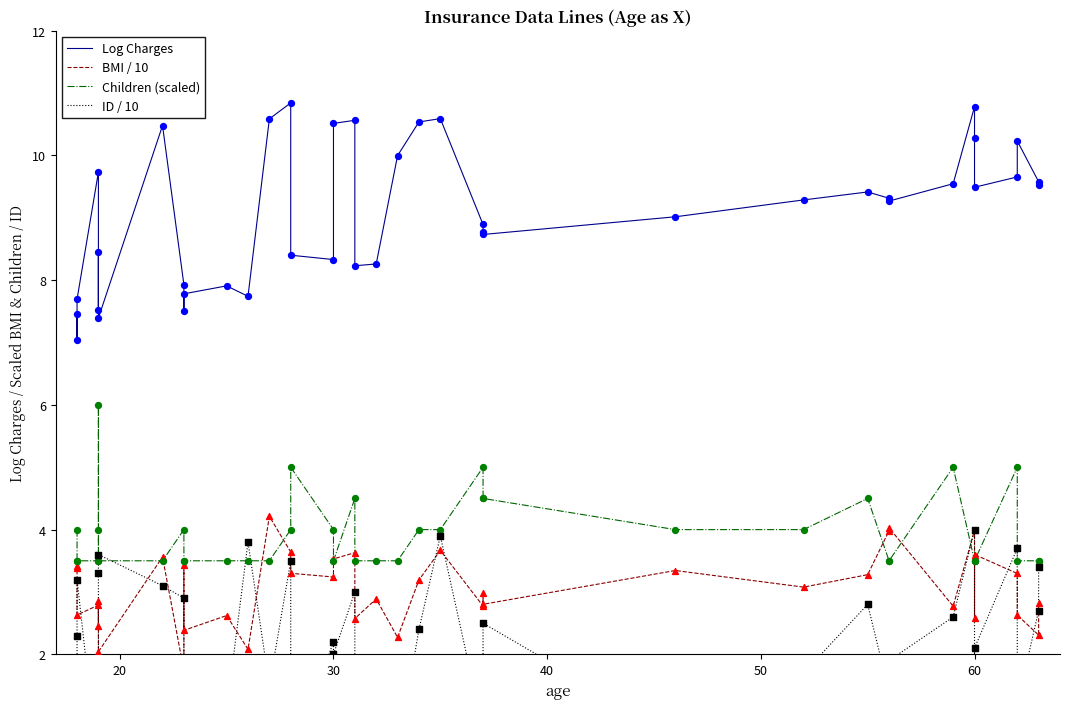

At how many categories does at least one series exceed 0?

40